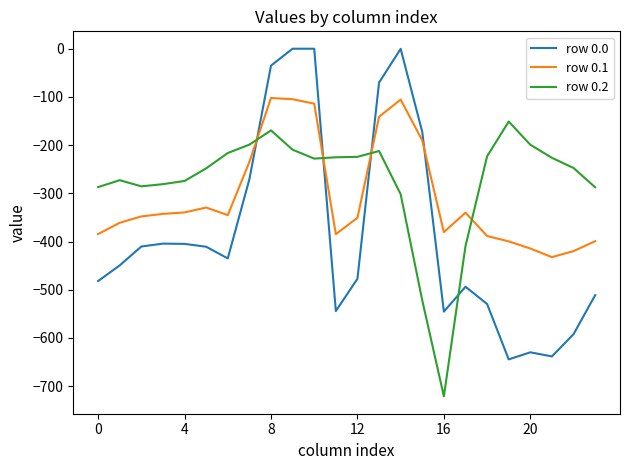

What is the minimum value for row 0.2?

-721.2